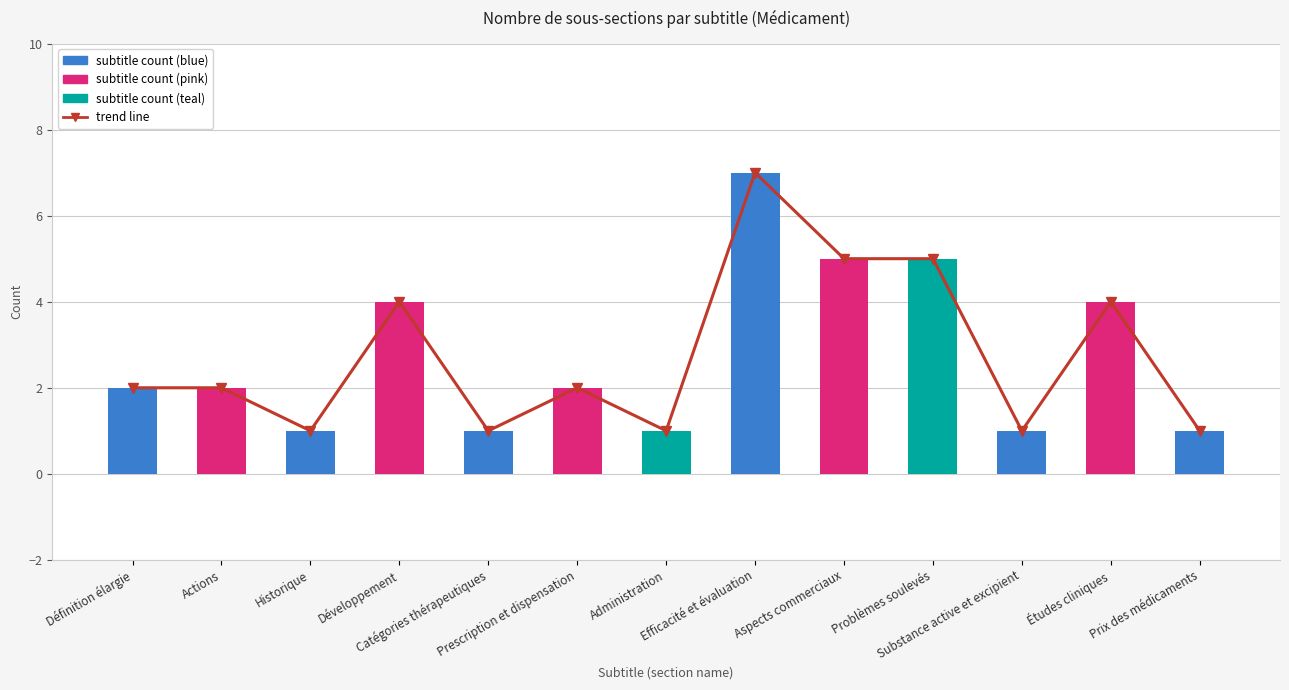

At which label does subtitle count first exceed 2?

Développement